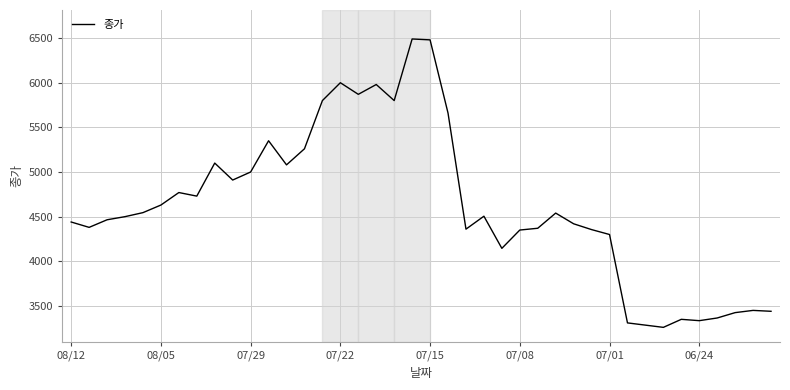

What is the difference between the maximum and minimum values?

3230